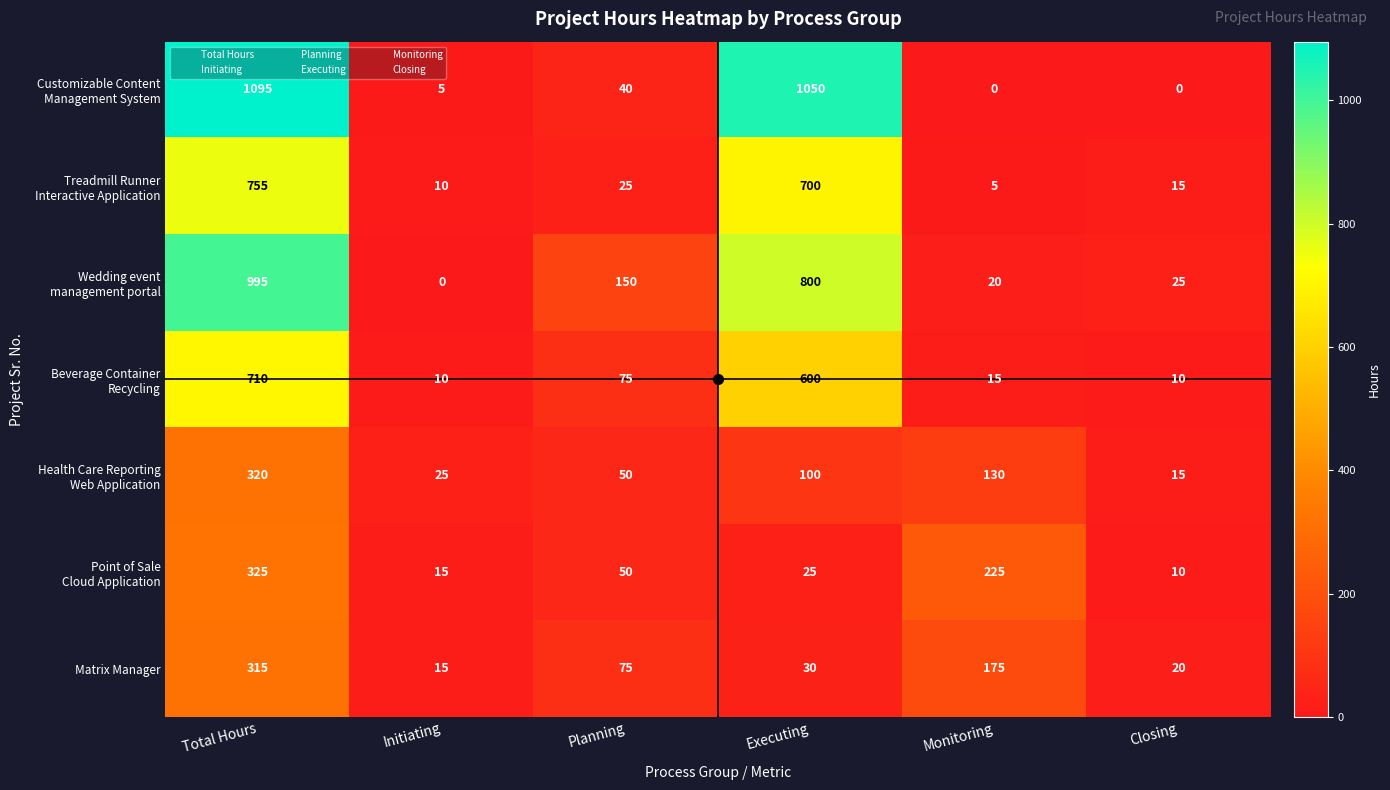

True or false: Matrix Manager has a value of 315 at Total Hours.

True